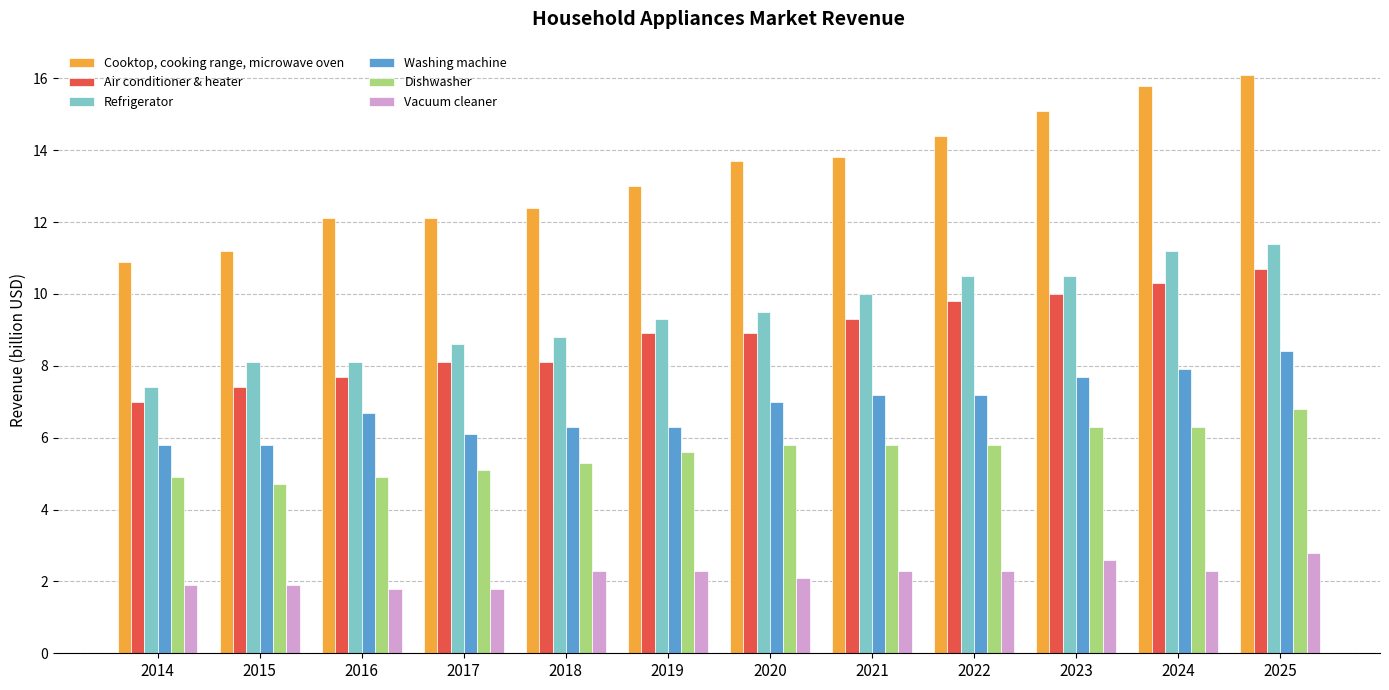

Is the value of Dishwasher at 2025 greater than the value of Air conditioner & heater at 2021?

No